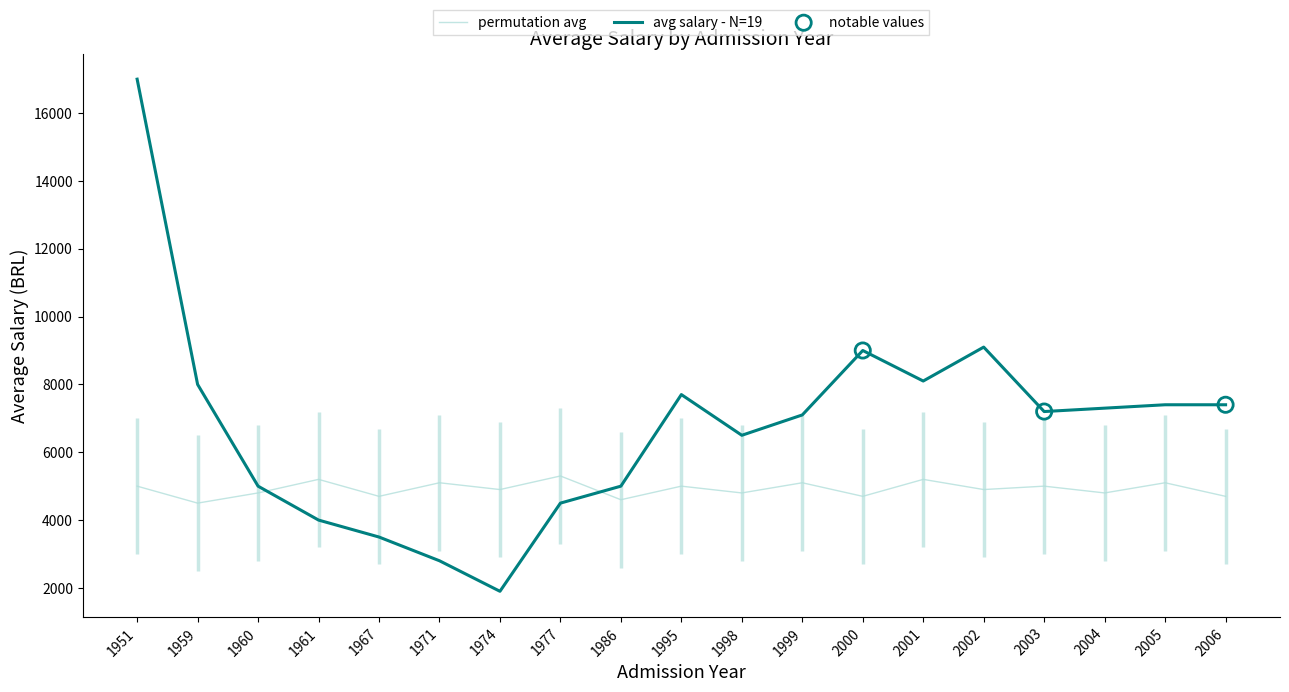

Is the value of permutation avg at 2001 greater than the value of avg salary - N=19 at 1961?

Yes